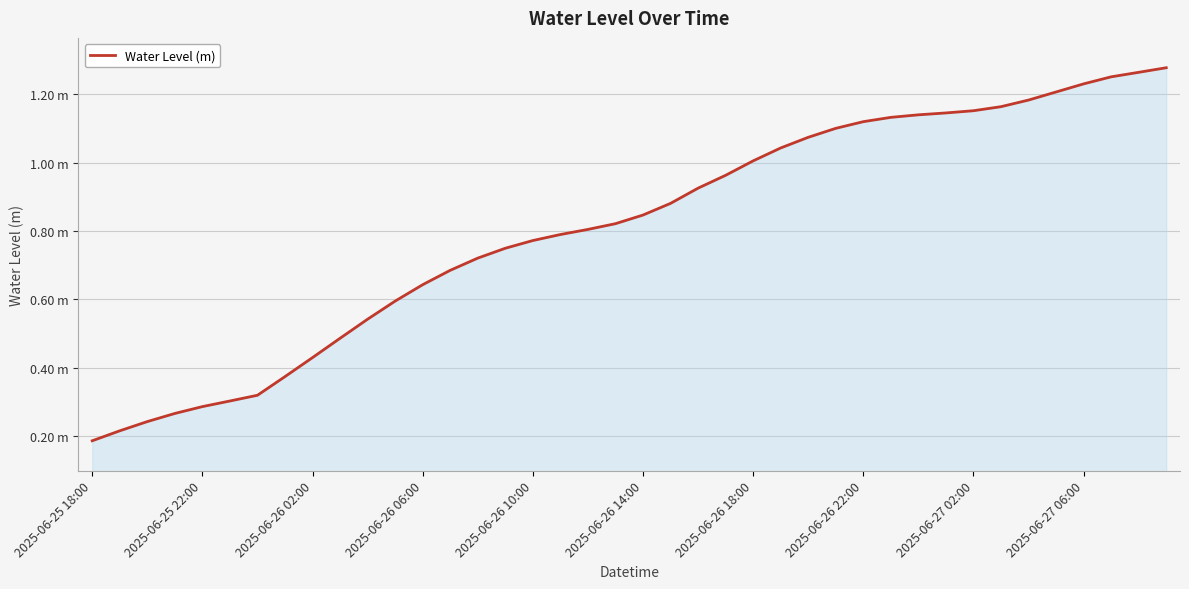

Reading left to right, extract all data points from this chart.

0.2	0.2	0.2	0.3	0.3	0.3	0.3	0.4	0.4	0.5	0.5	0.6	0.6	0.7	0.7	0.7	0.8	0.8	0.8	0.8	0.8	0.9	0.9	1.0	1.0	1.0	1.1	1.1	1.1	1.1	1.1	1.1	1.2	1.2	1.2	1.2	1.2	1.3	1.3	1.3